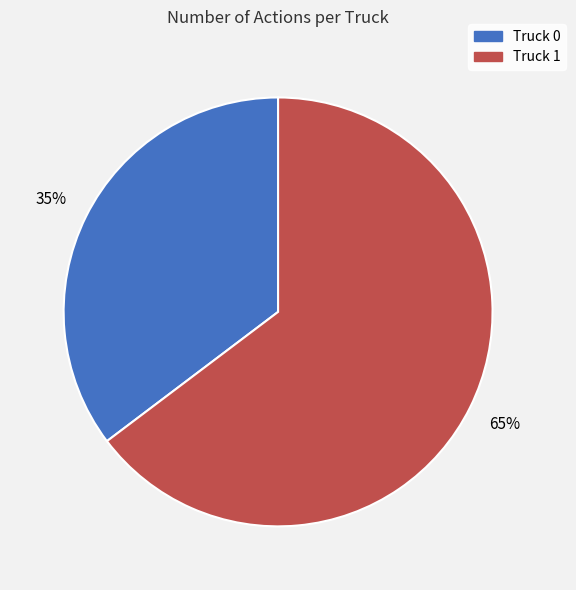

Which has a higher value, Truck 1 or Truck 0?

Truck 1